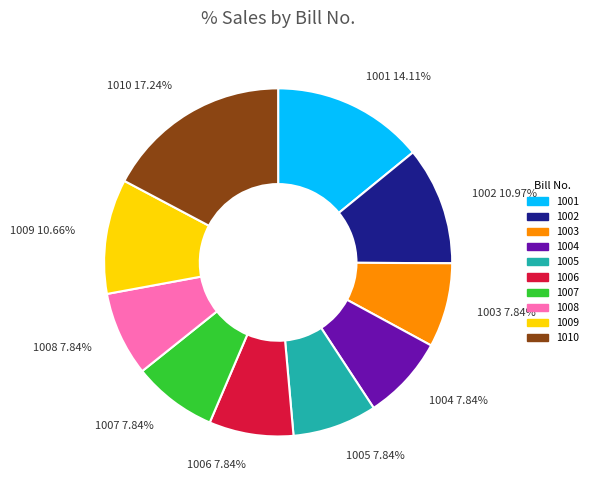

Count the number of slices in the pie.

10